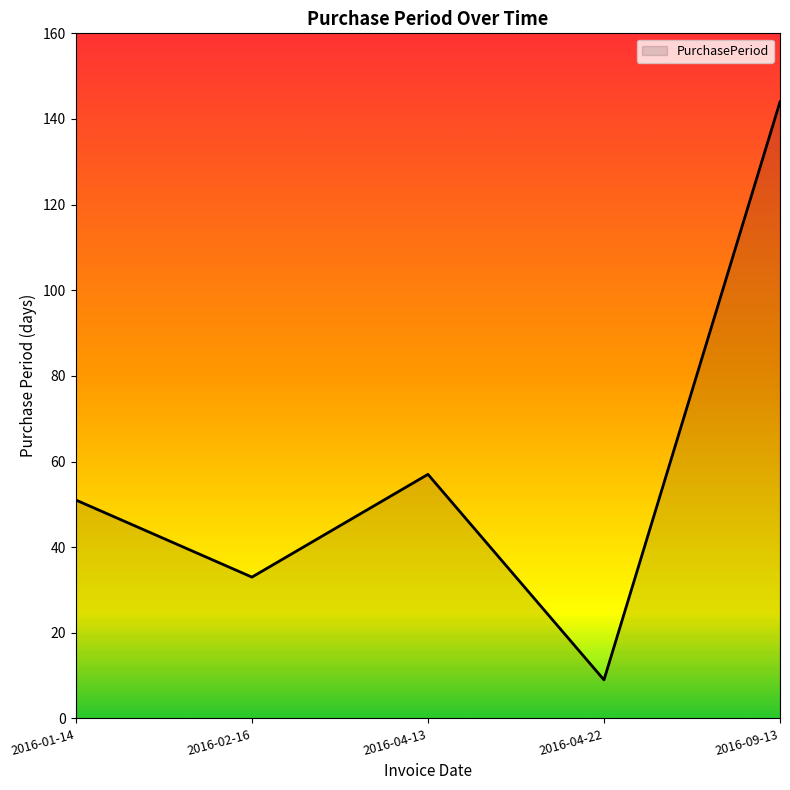

What is the sum of all values?

294